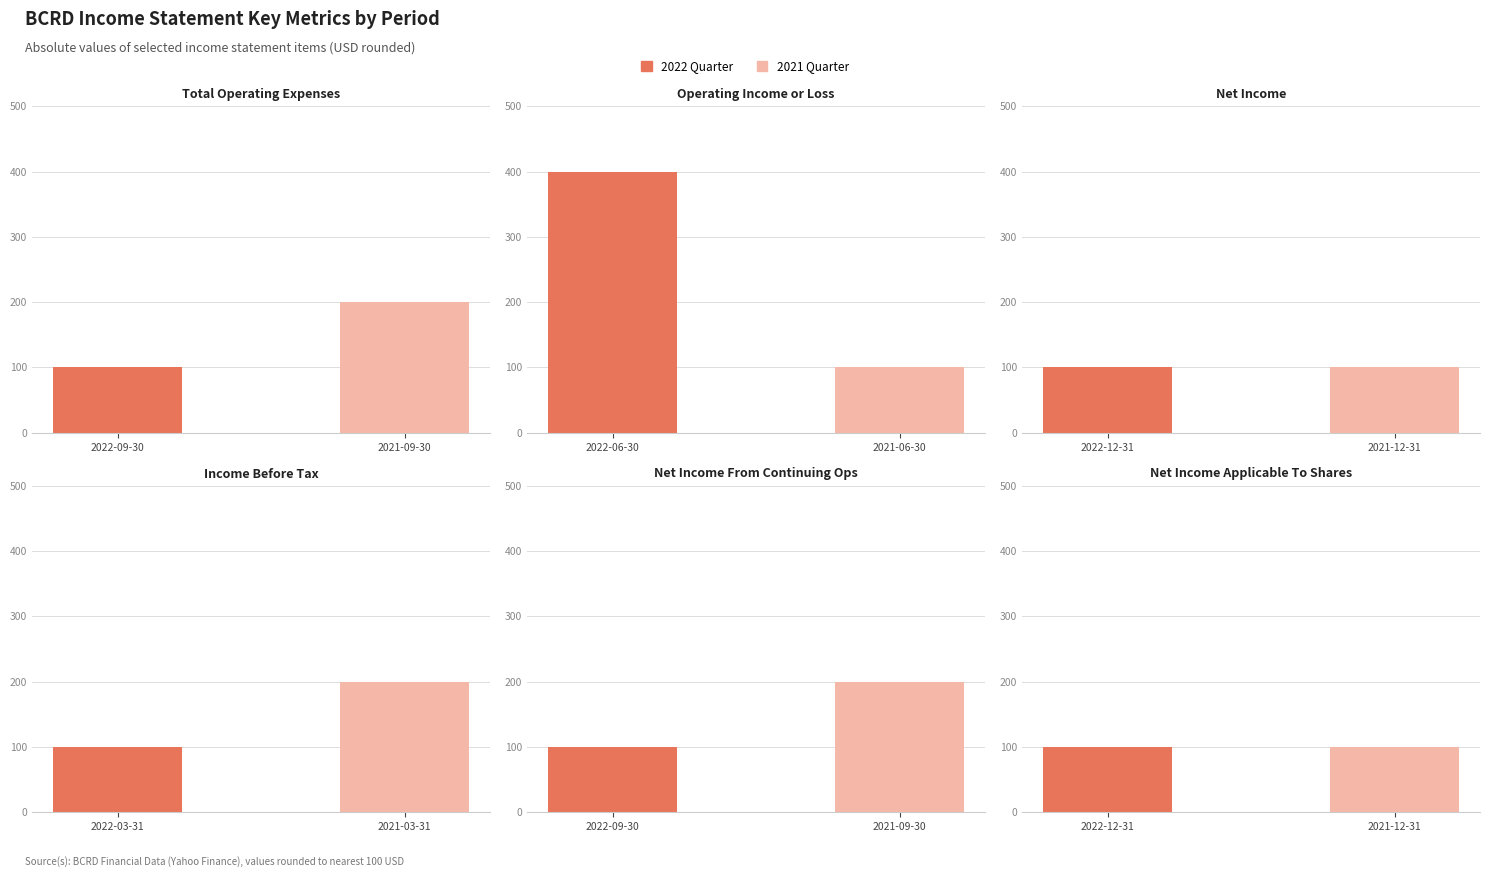

Are the bars horizontal?

No